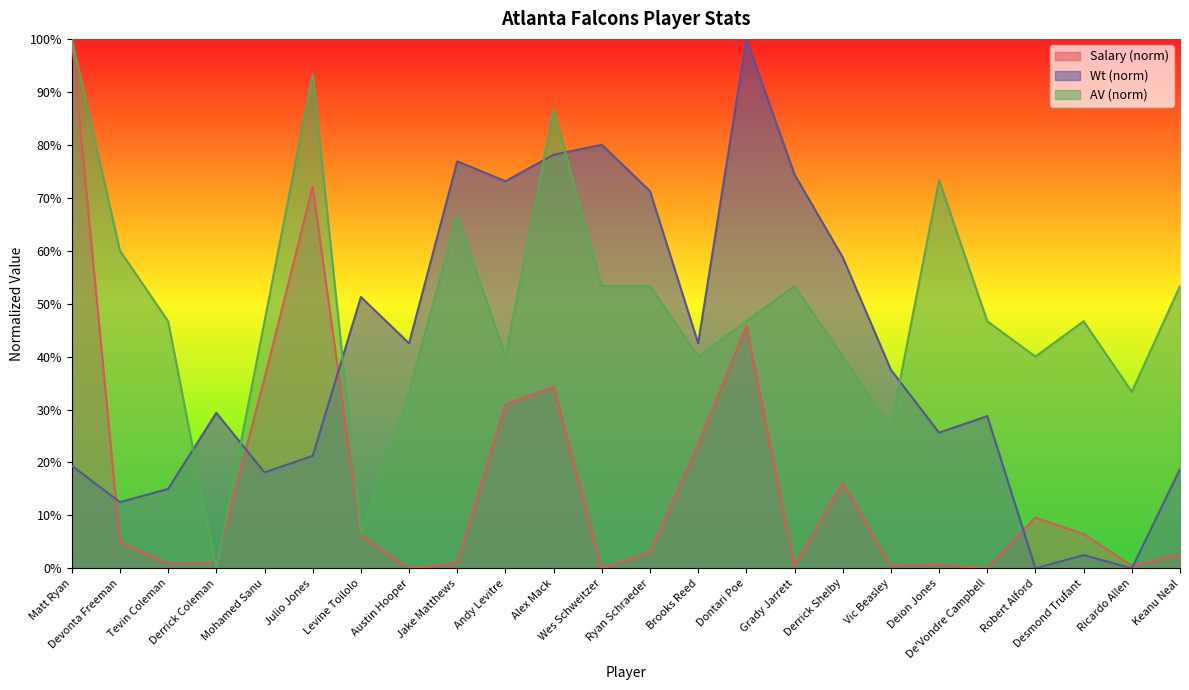

What is the average value of the Wt series?

0.4